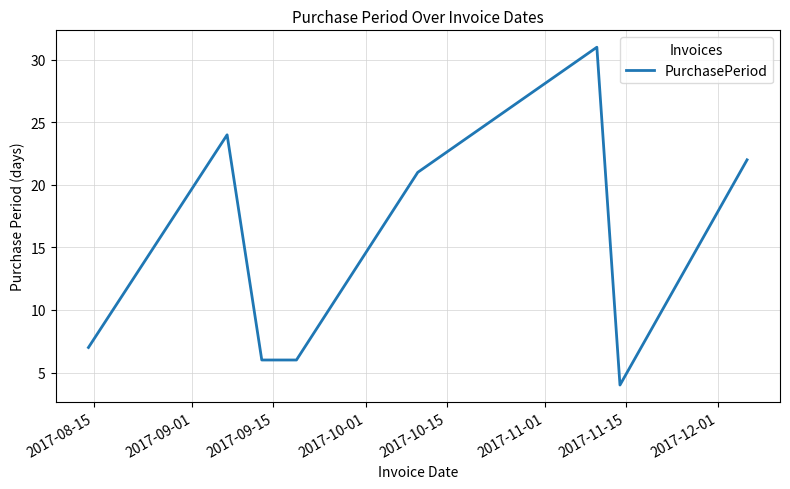

Does the chart display data point markers on the line(s)?

No